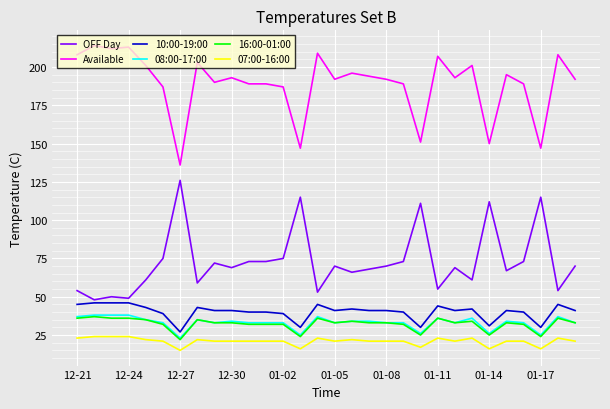

What is the minimum value shown in the chart?

15